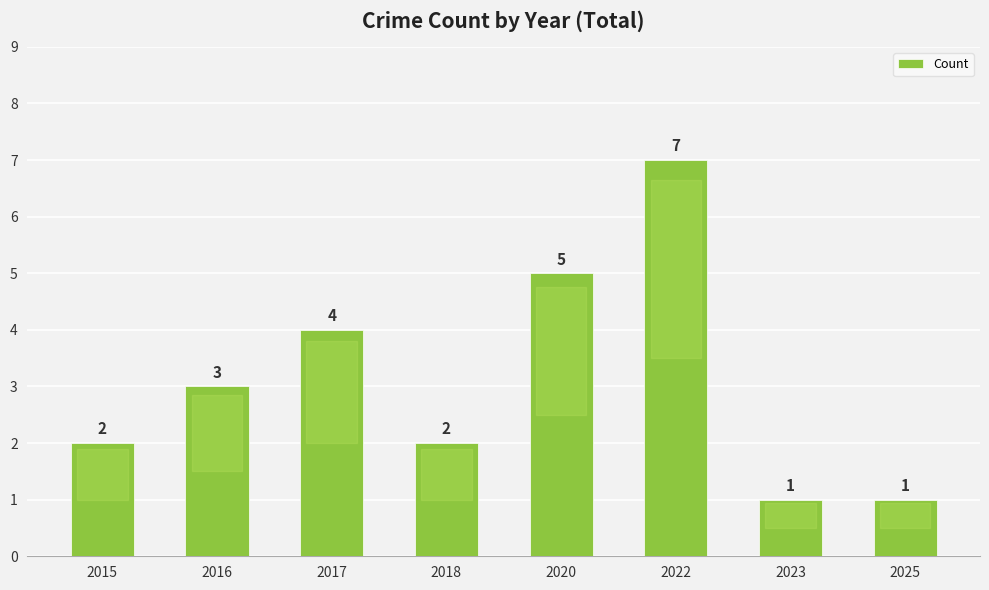

How many values are between 2 and 5?

5